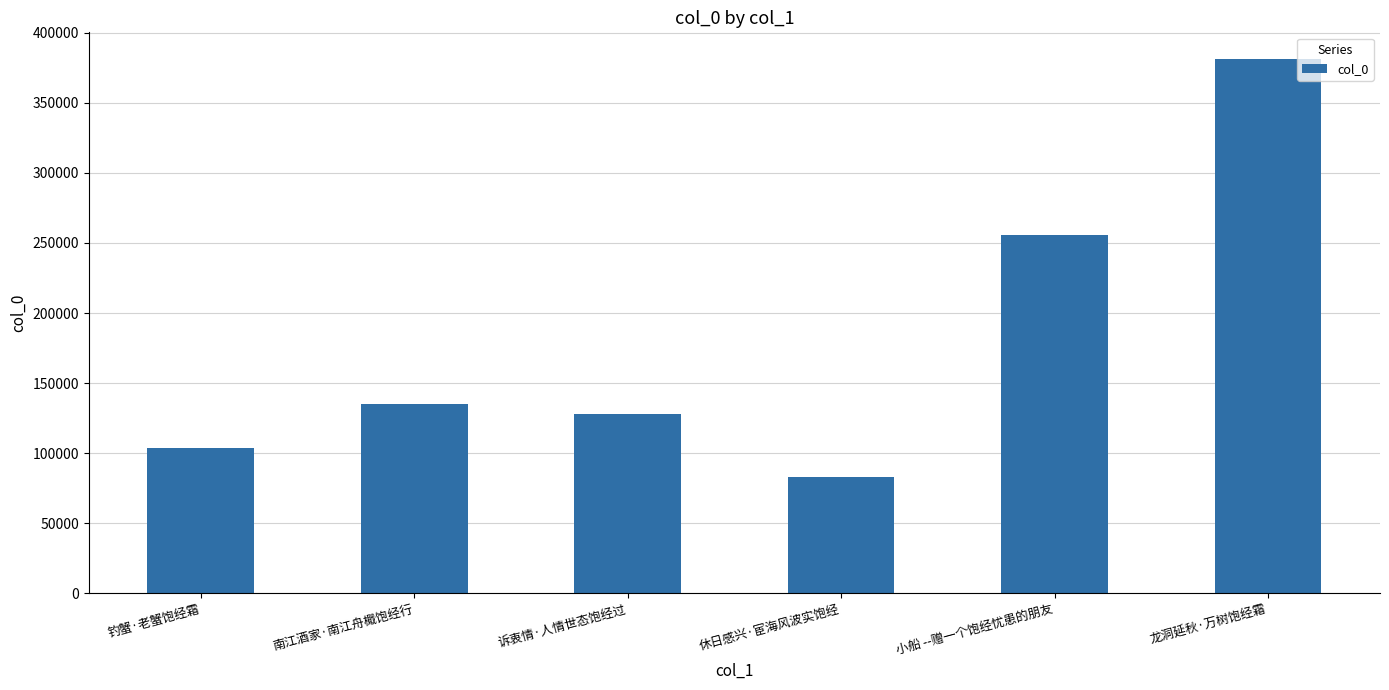

What is the label of the 6th bar from the right?

钓蟹·老蟹饱经霜